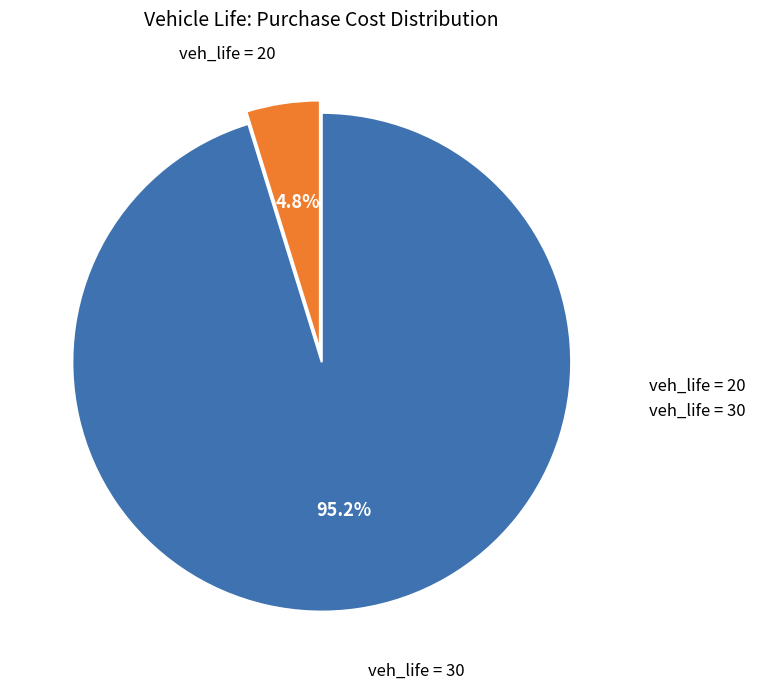

Which has a higher value, veh_life = 20 or veh_life = 30?

veh_life = 30